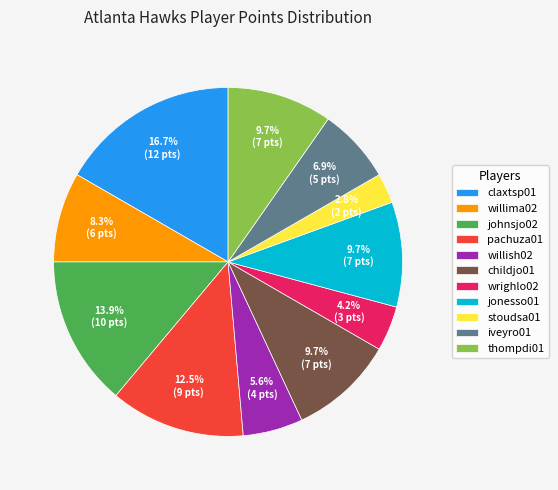

Does any single category account for the majority?

No